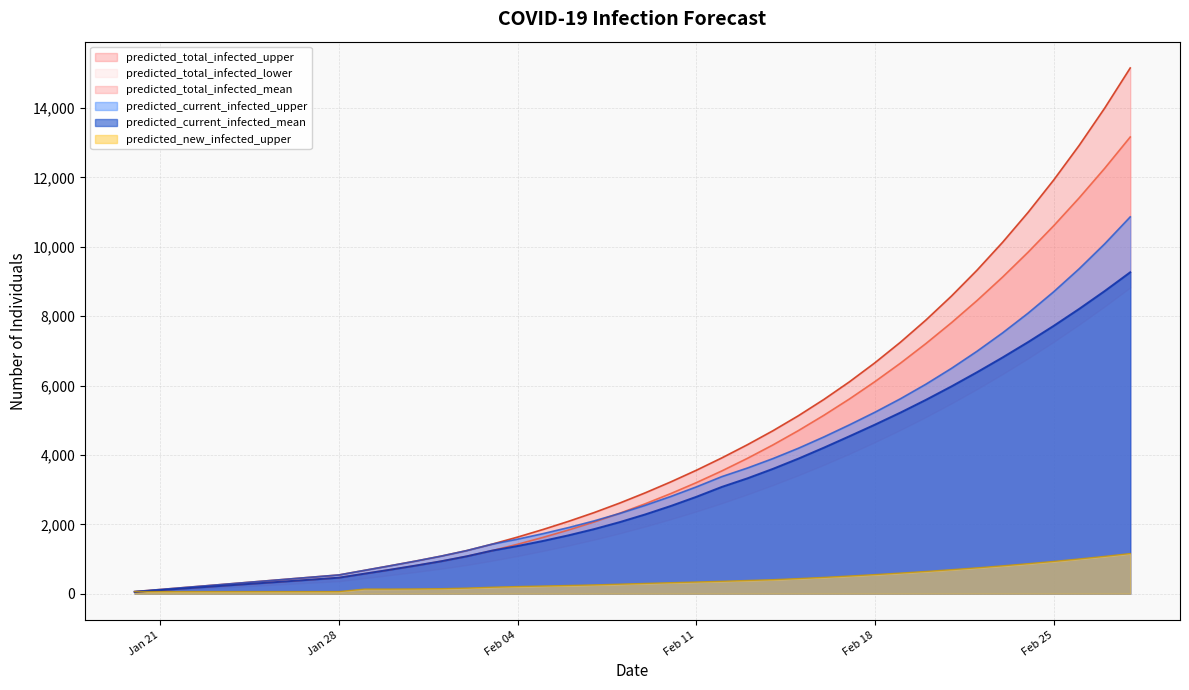

What is the highest value of the predicted_current_infected_upper series?

10864